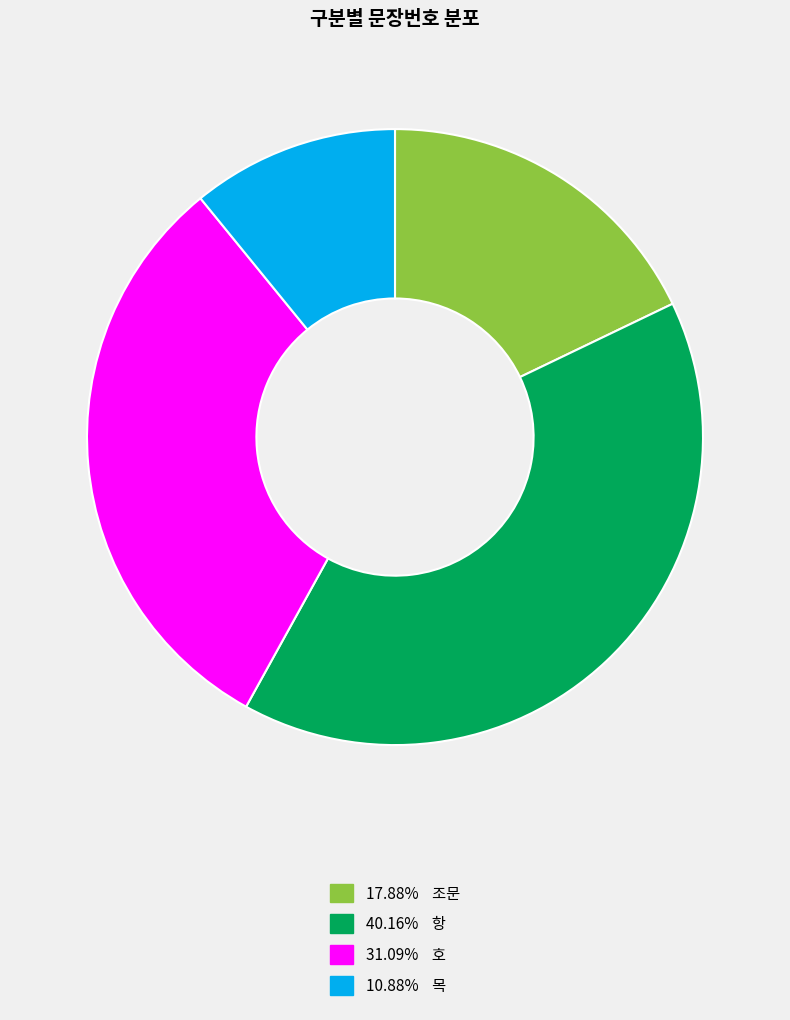

Is the sum of 31.09% 호 and 10.88% 목 greater than half?

No